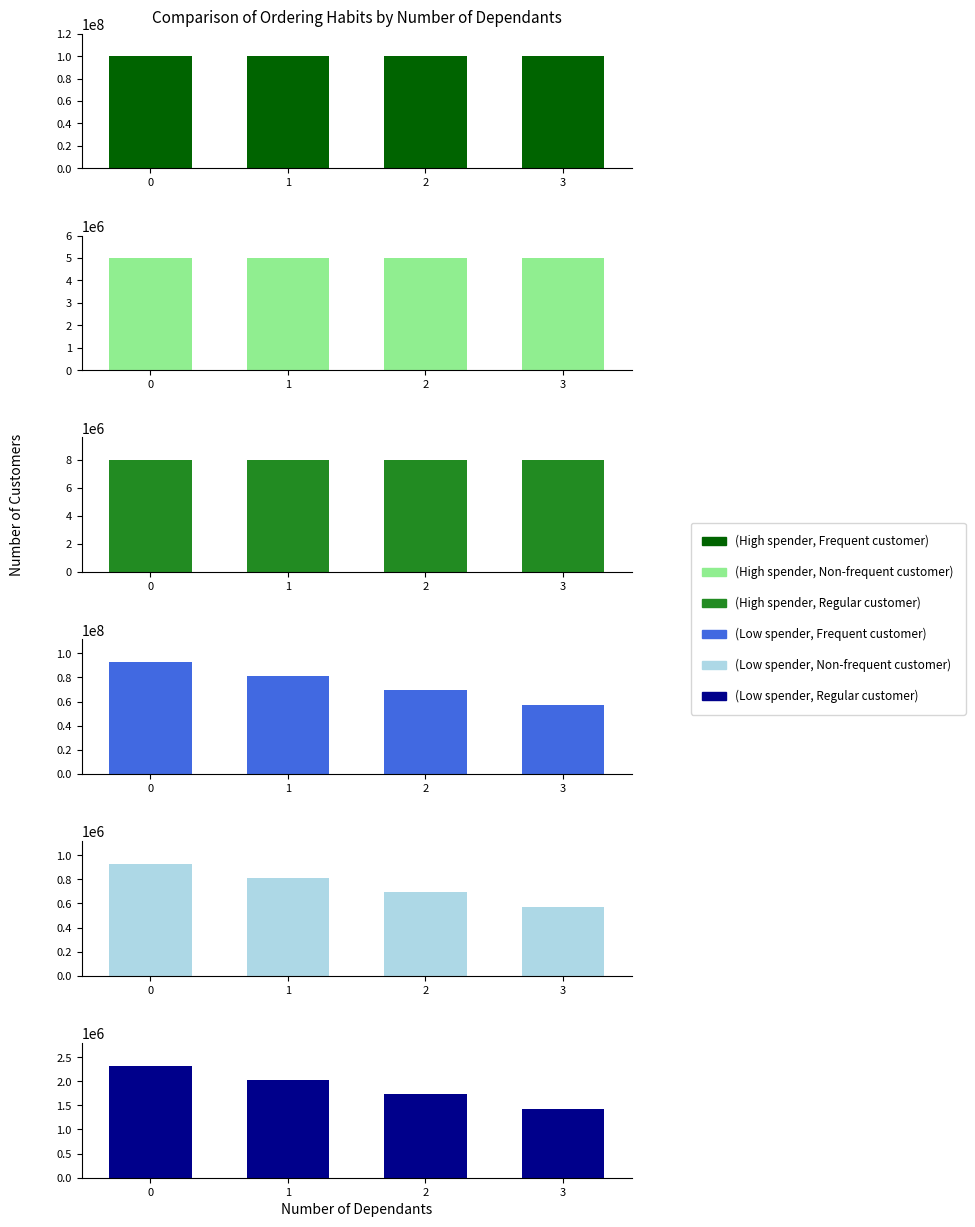

What is the maximum value for (Low spender, Frequent customer)?

93010562